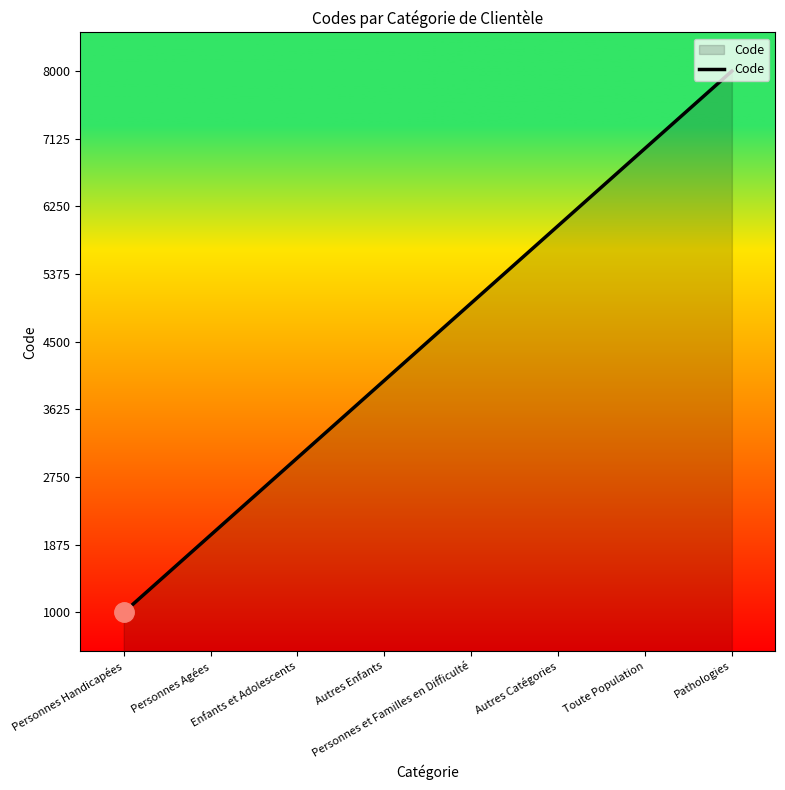

True or false: the data shows 4050 at Toute Population.

False